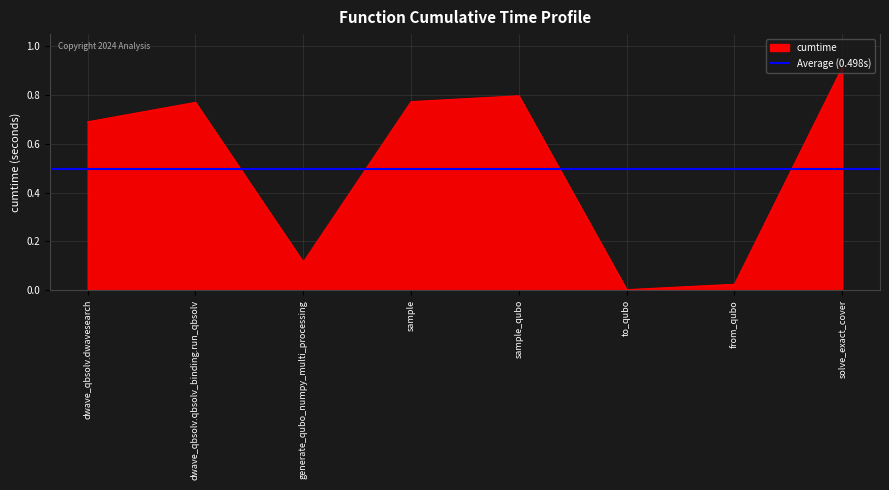

How many categories are shown in the chart?

8